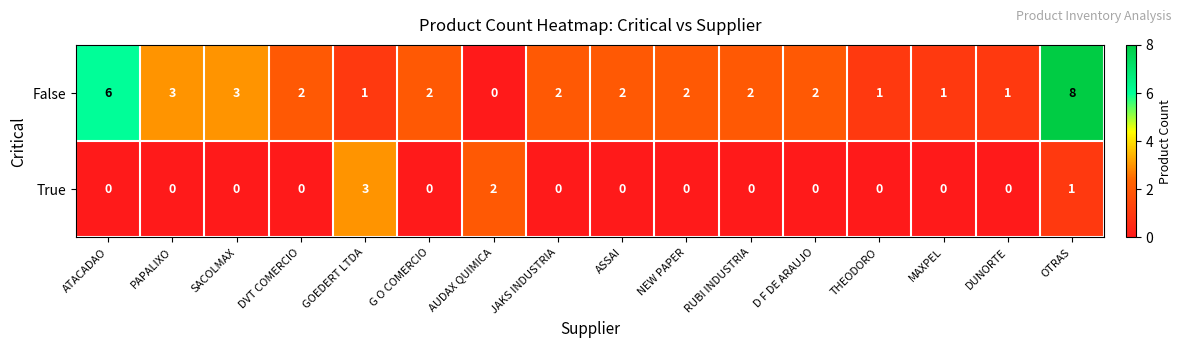

Is it true that False equals 6 at ATACADAO?

True